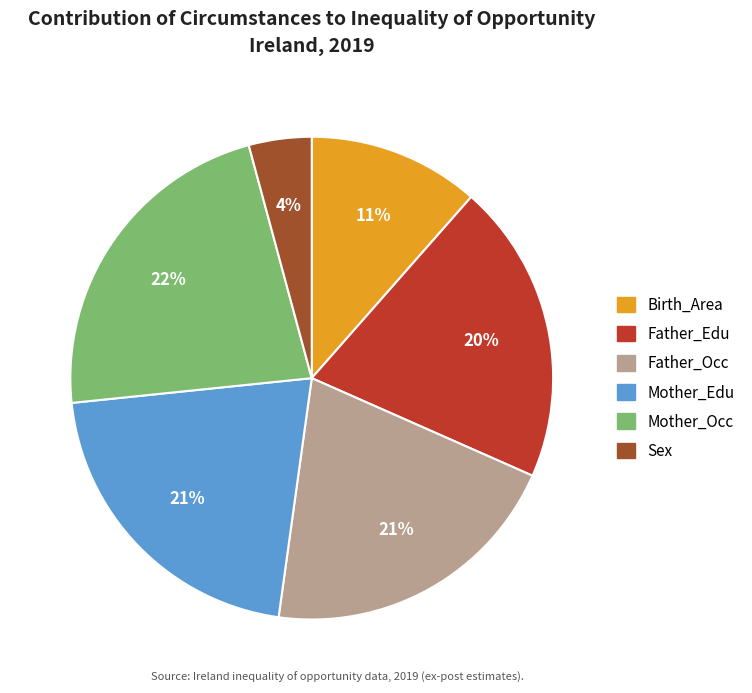

To the nearest percent, what is the average slice percentage?

17%